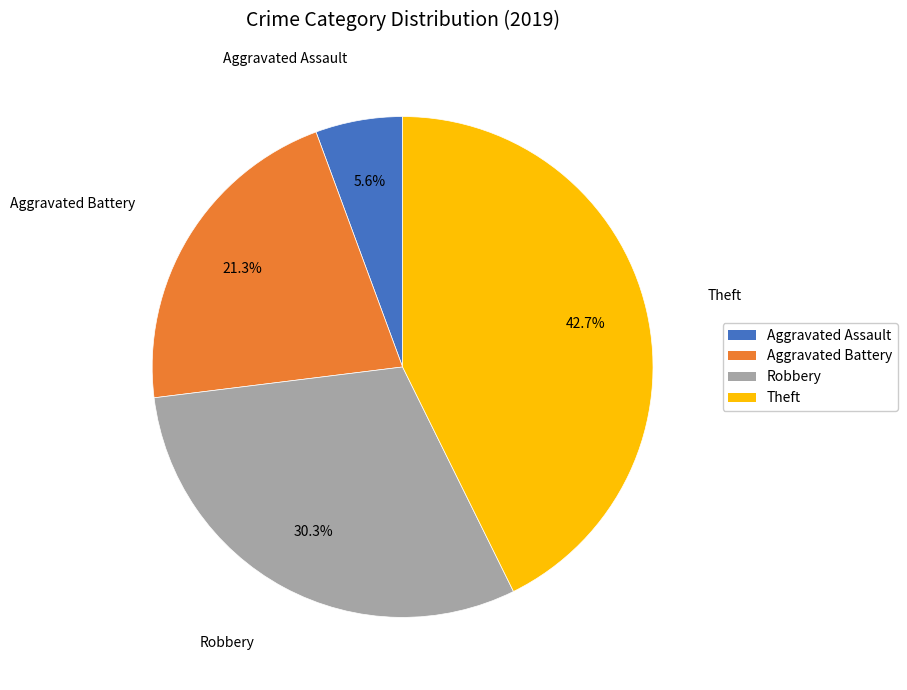

How many segments does this pie chart have?

4